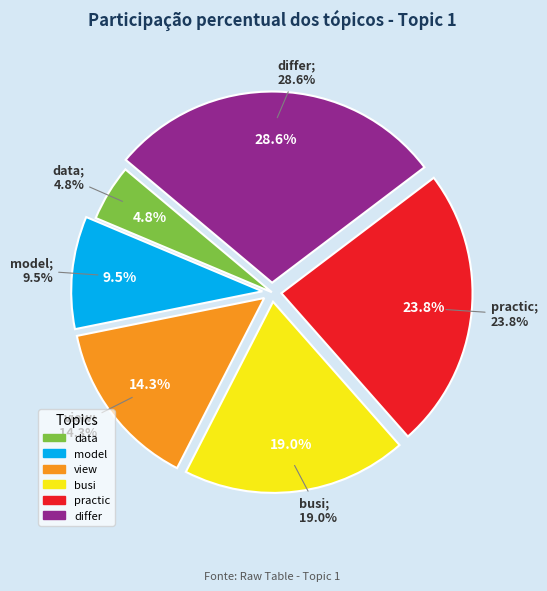

To the nearest percent, what portion does busi represent?

19%